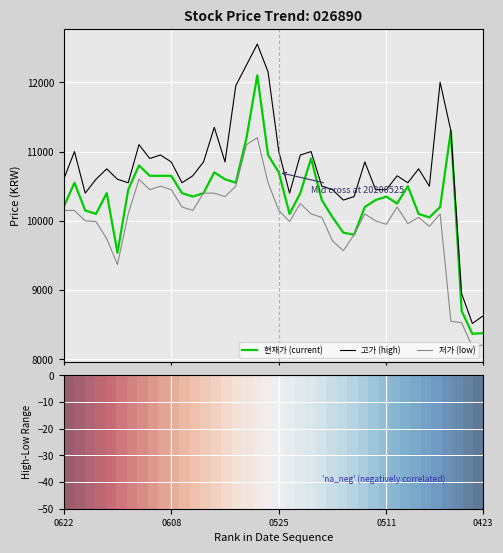

Count the number of categories in the chart.

40